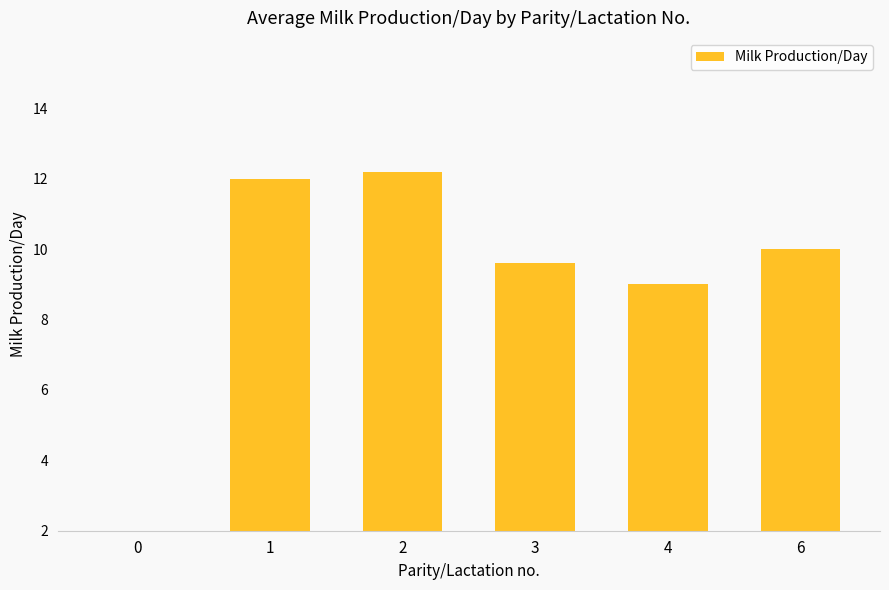

List the labels in order of value, smallest first.

0, 4, 3, 6, 1, 2